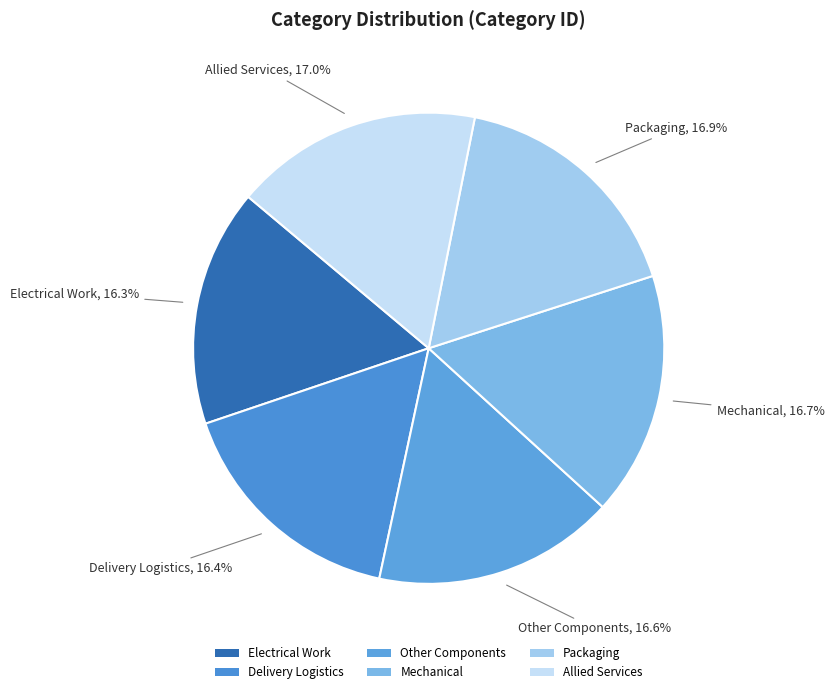

What percentage is NOT represented by Other Components?

83.4%